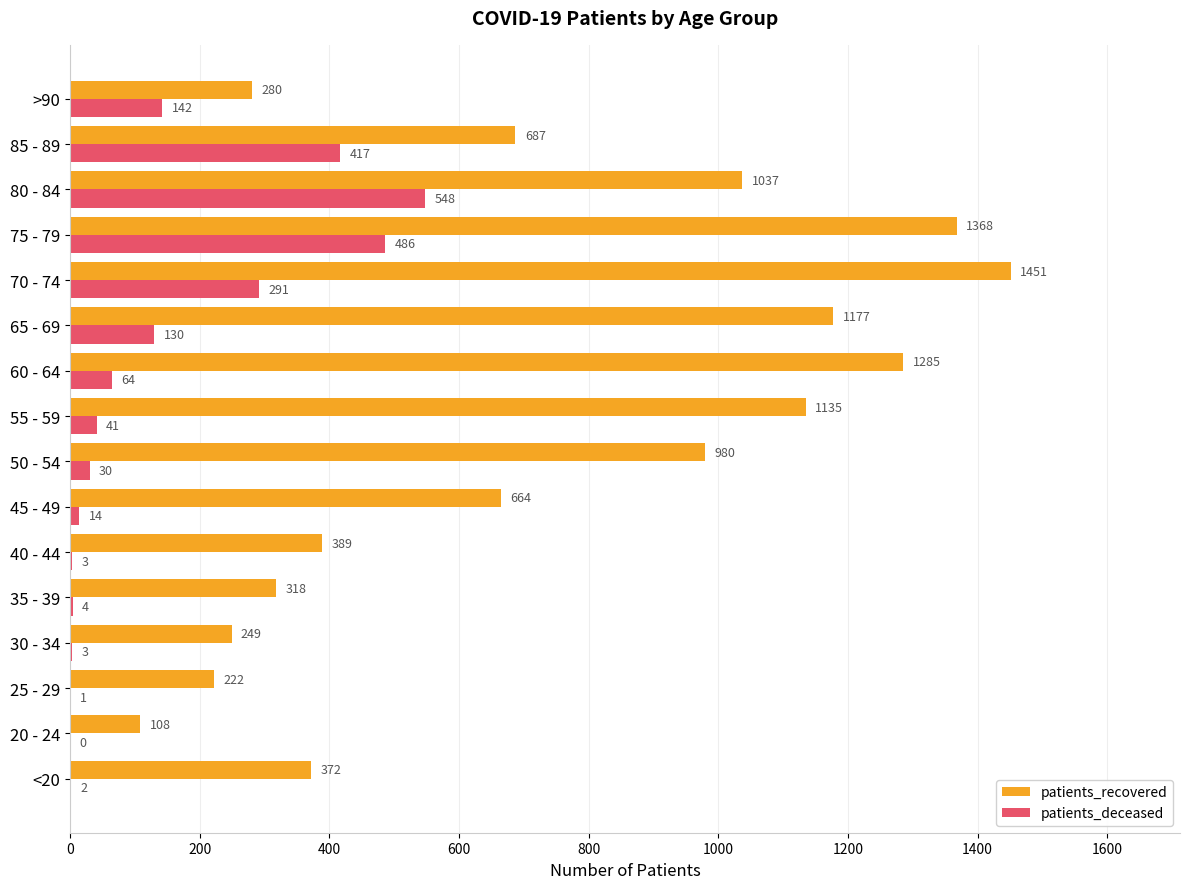

The value of patients_deceased at 60 - 64 is 64. True or false?

True